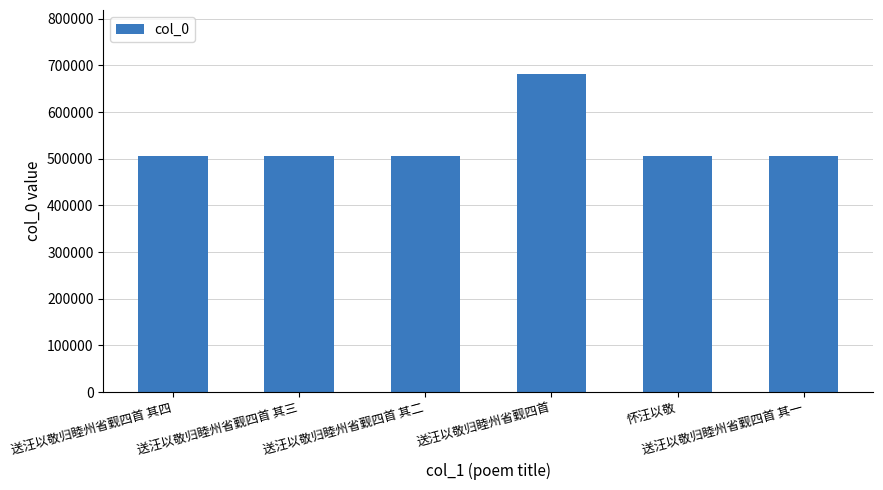

What is the label of the 4th bar from the left?

送汪以敬归睦州省觐四首